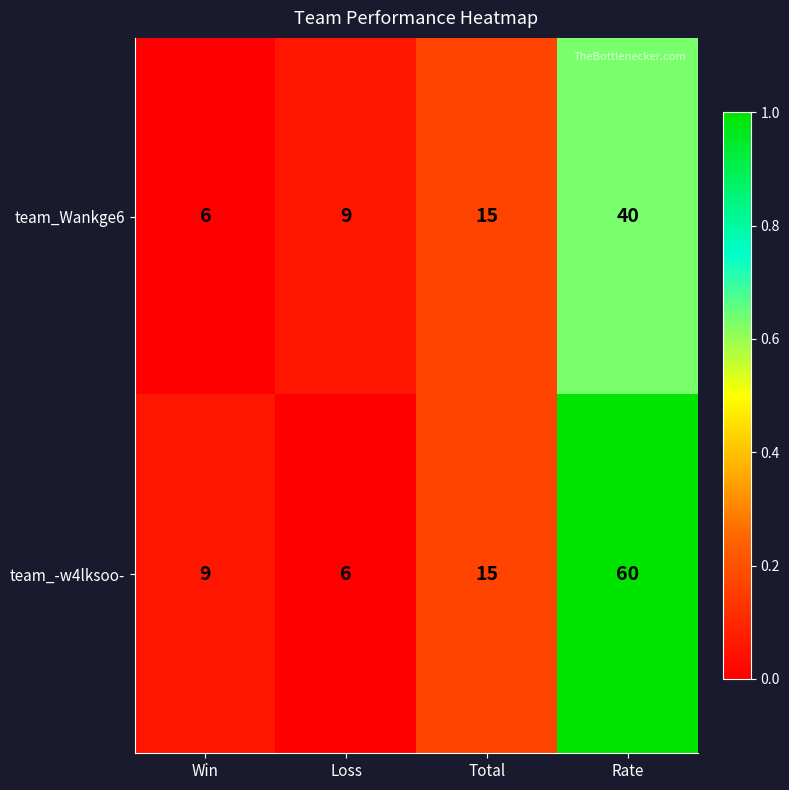

How many distinct data groups are displayed?

2